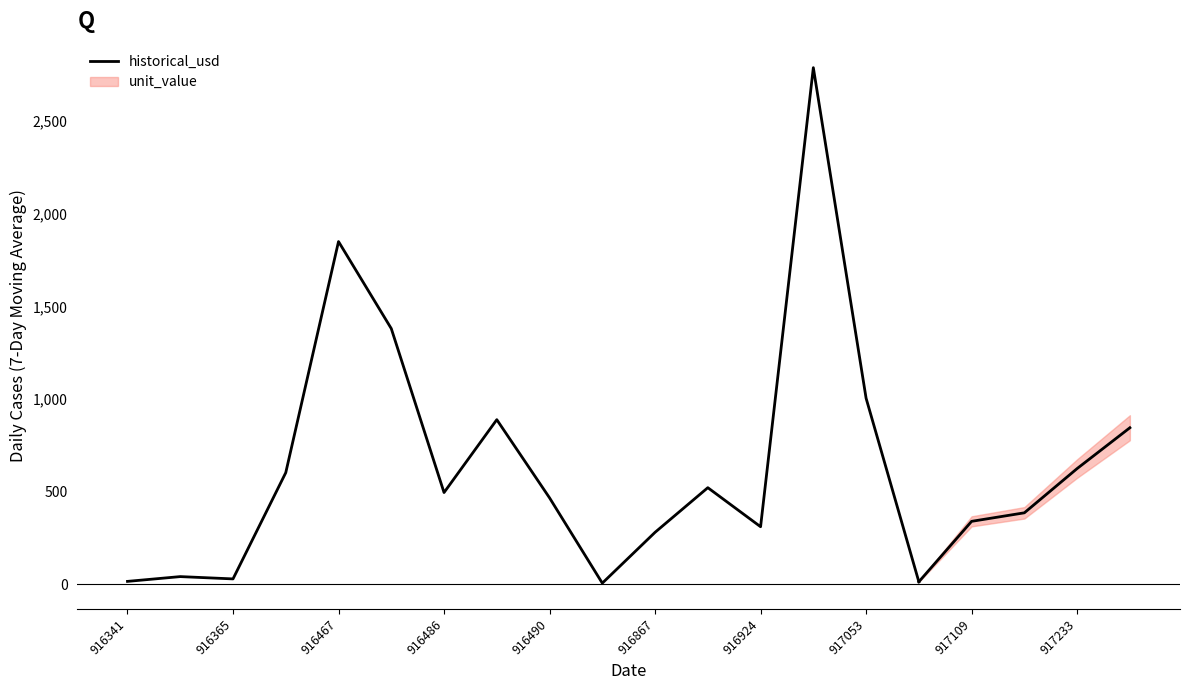

What is the value of the 16th point from the left?

14.2